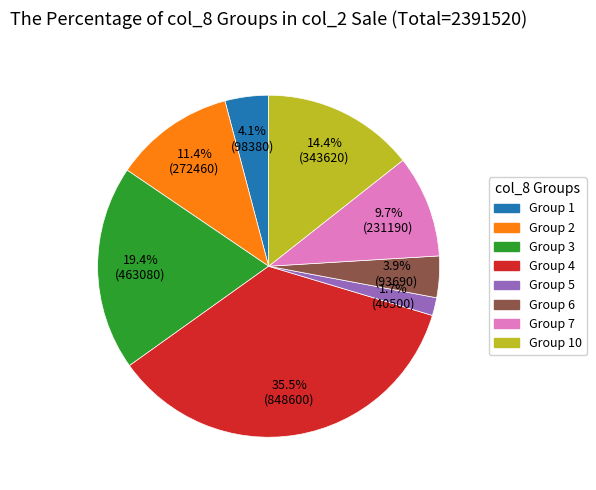

Does any single category account for the majority?

No